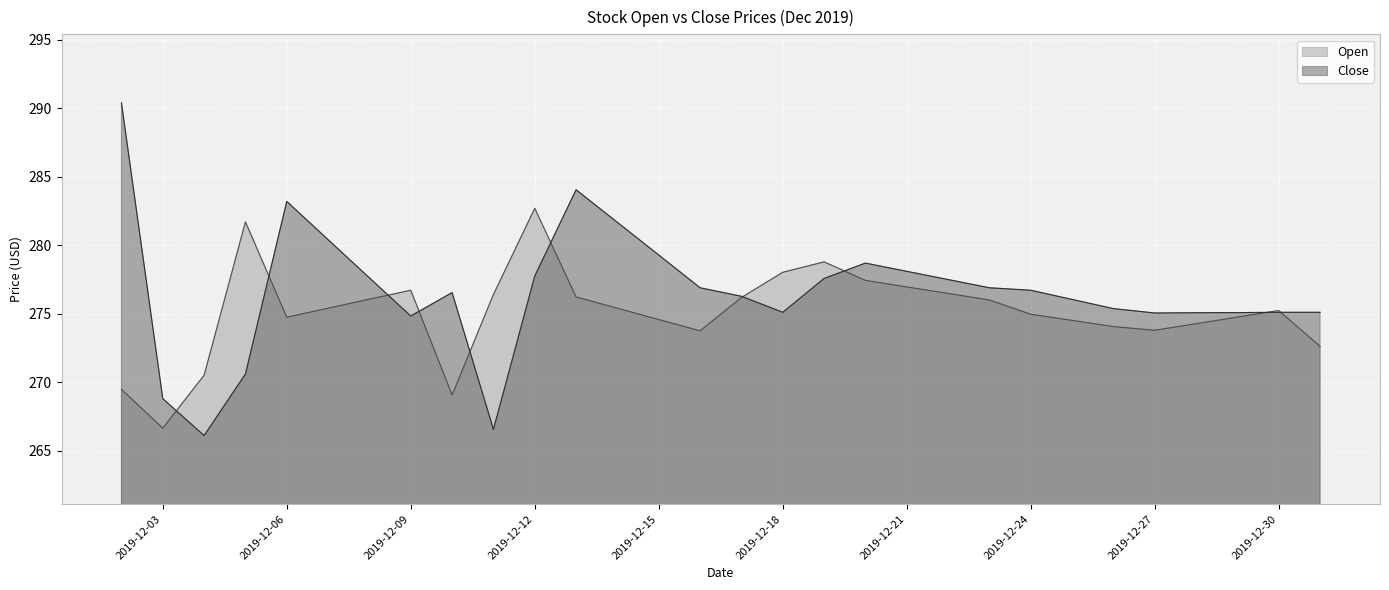

What is the sum of the Open values at 2019-12-15 and 2019-12-13?

550.8